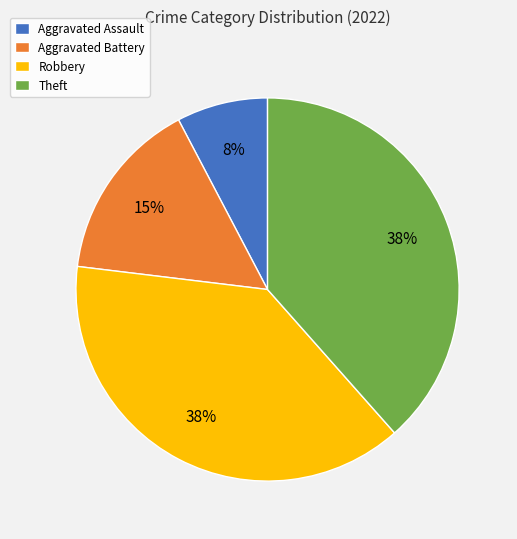

Is the sum of Robbery and Aggravated Battery greater than half?

Yes